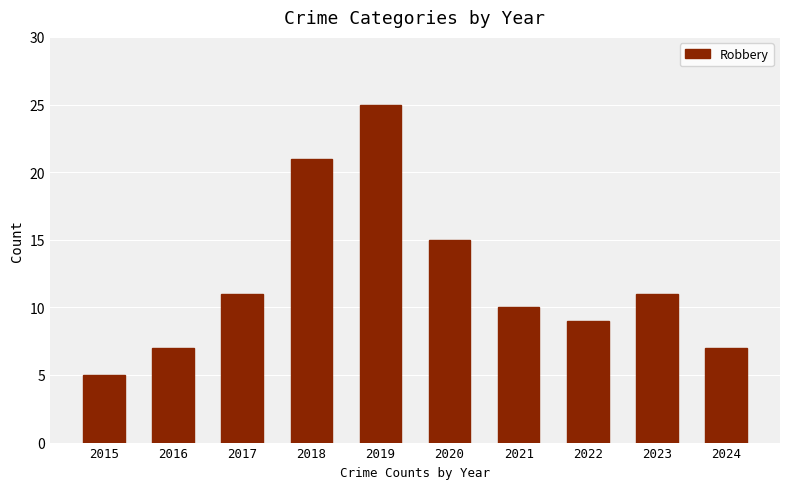

How many values are below 11?

5